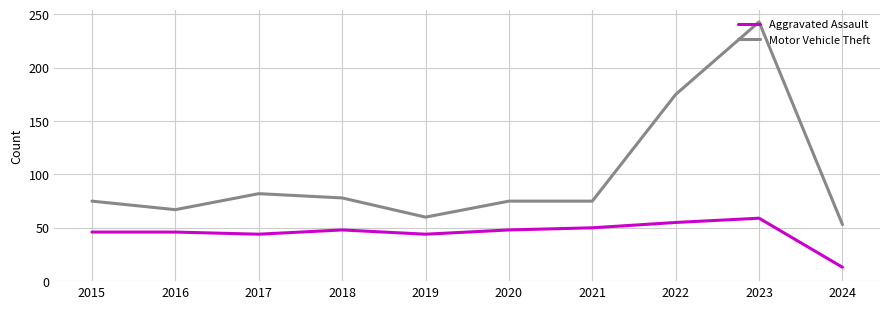

True or false: Motor Vehicle Theft and Aggravated Assault intersect in this chart.

False